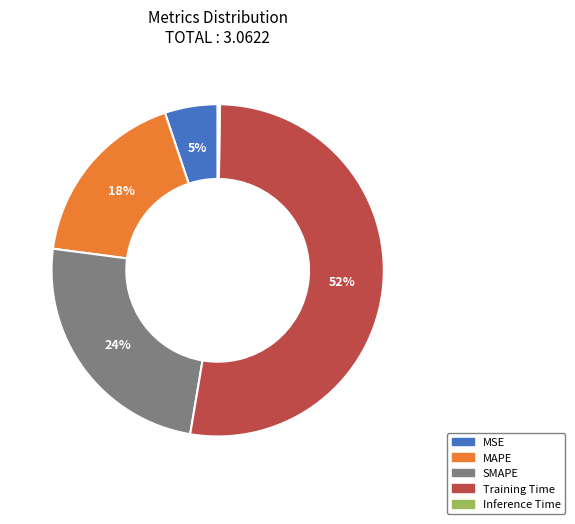

What is the ratio of the value at SMAPE to the value at Training Time?

0.5